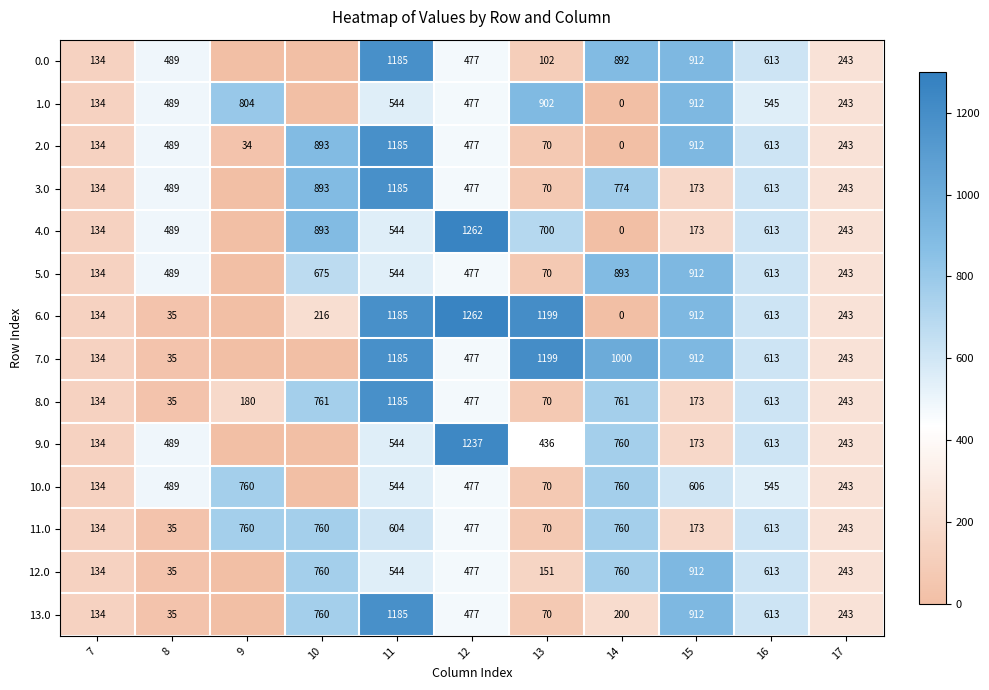

What is the greatest value displayed?

1261.6